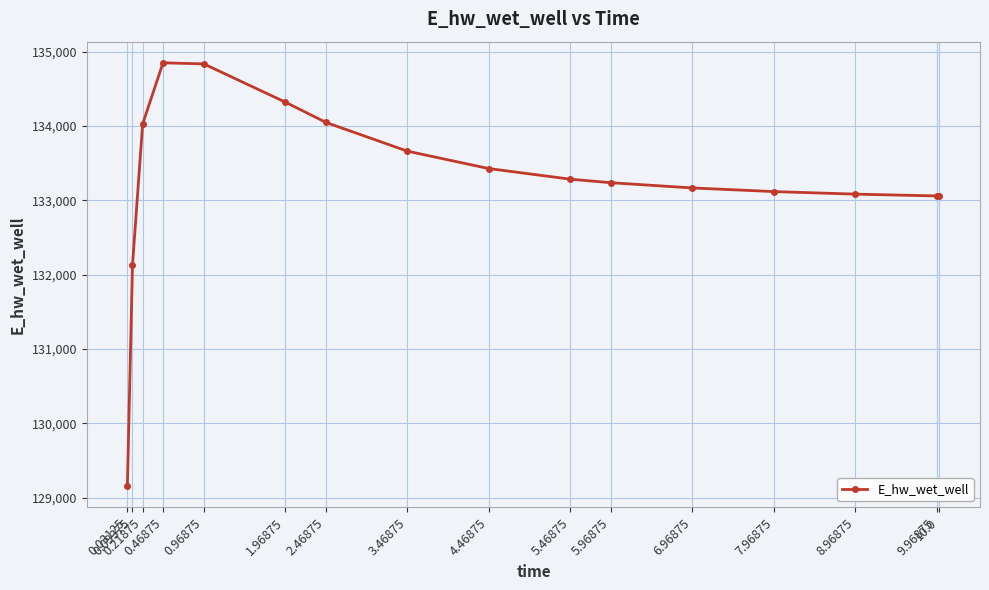

What is the difference between the second highest and minimum values?

5682.4